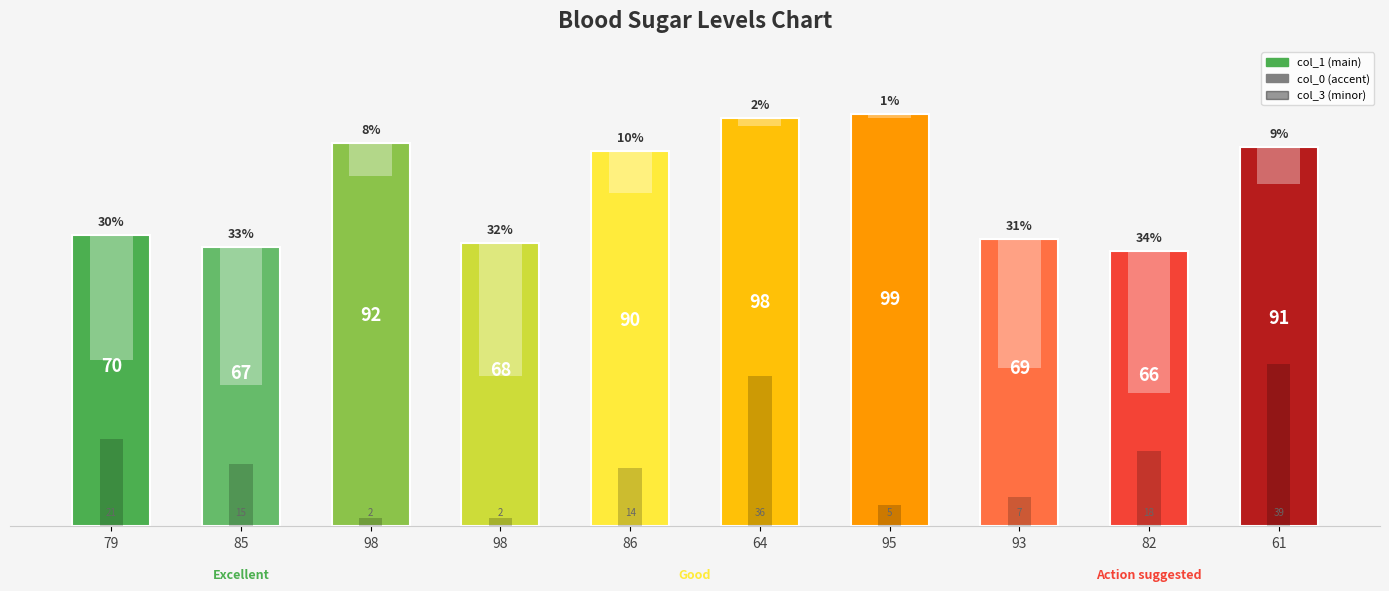

List the series in order of their peak value, lowest first.

col_0, col_3, col_1